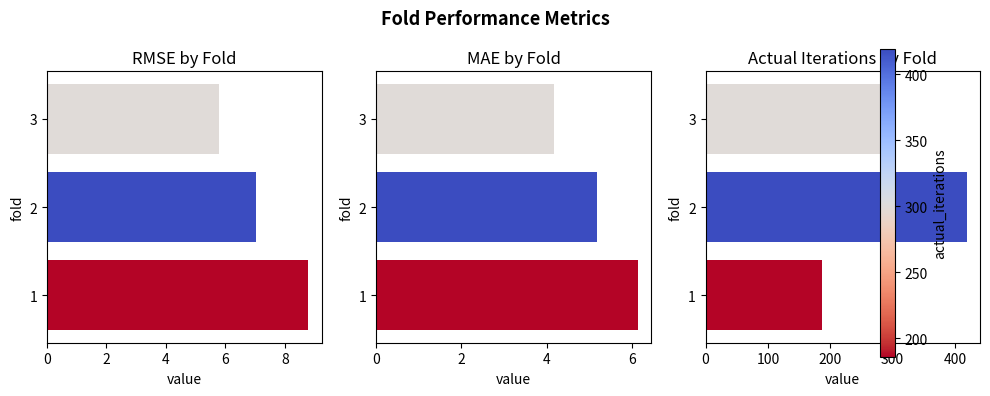

What is the sum of all mae values?

15.5